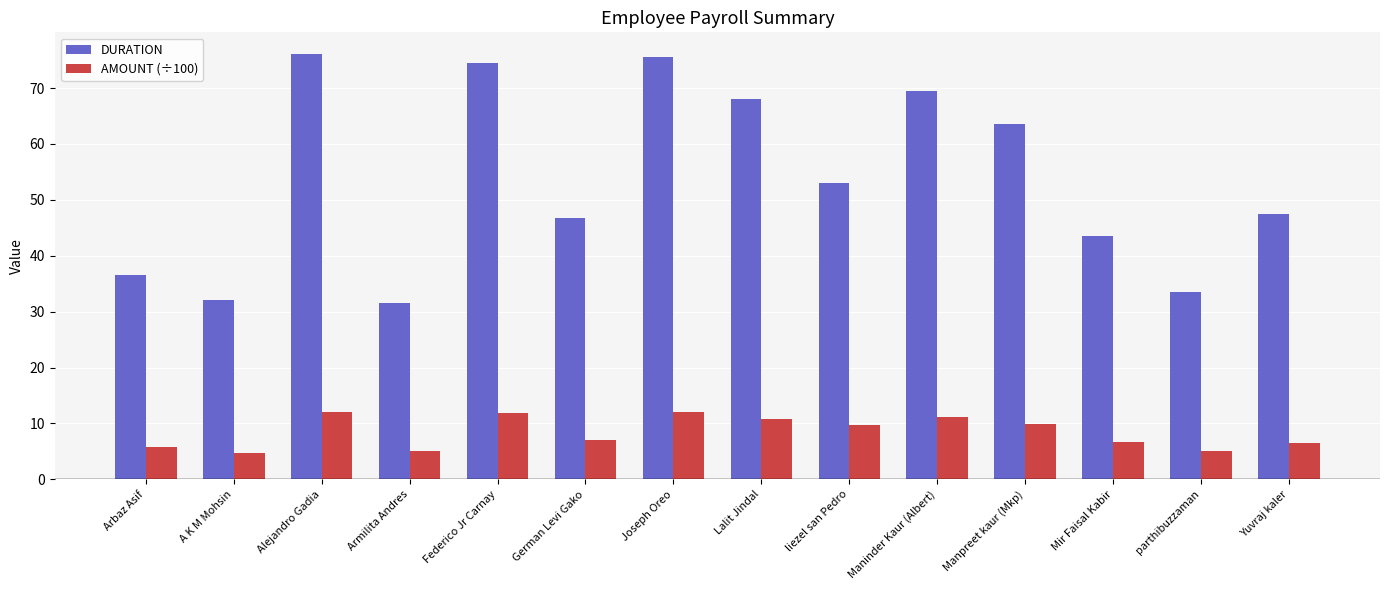

Is the value of DURATION at Maninder Kaur (Albert) greater than the value of AMOUNT (÷100) at A K M Mohsin?

Yes